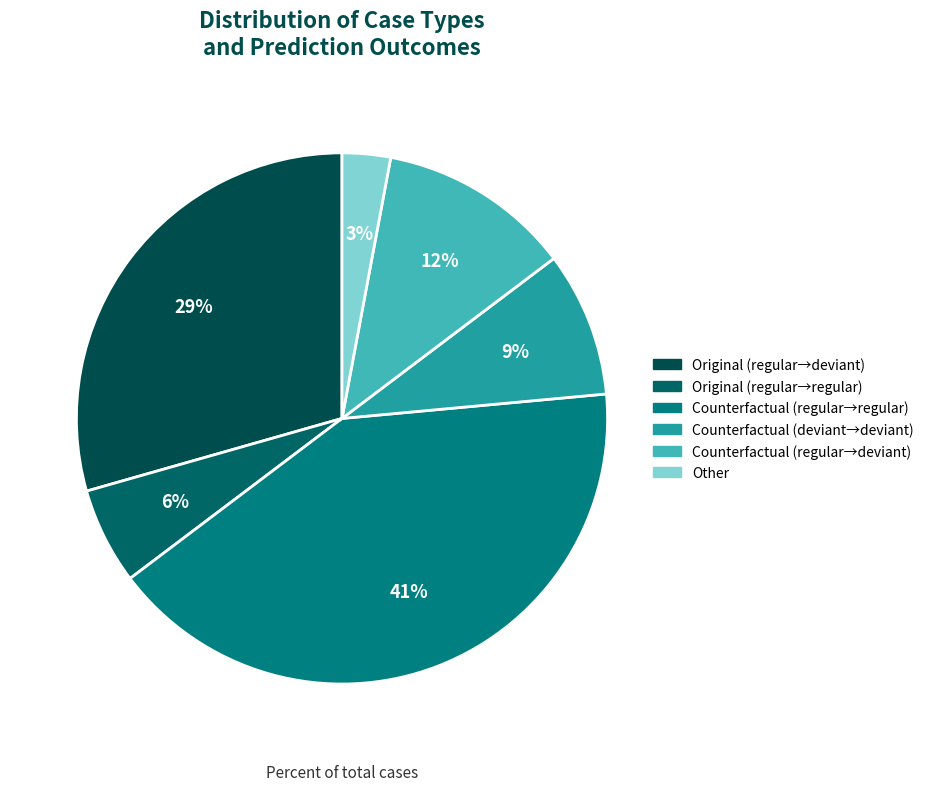

What is the largest slice in the pie chart?

Counterfactual (regular→regular)